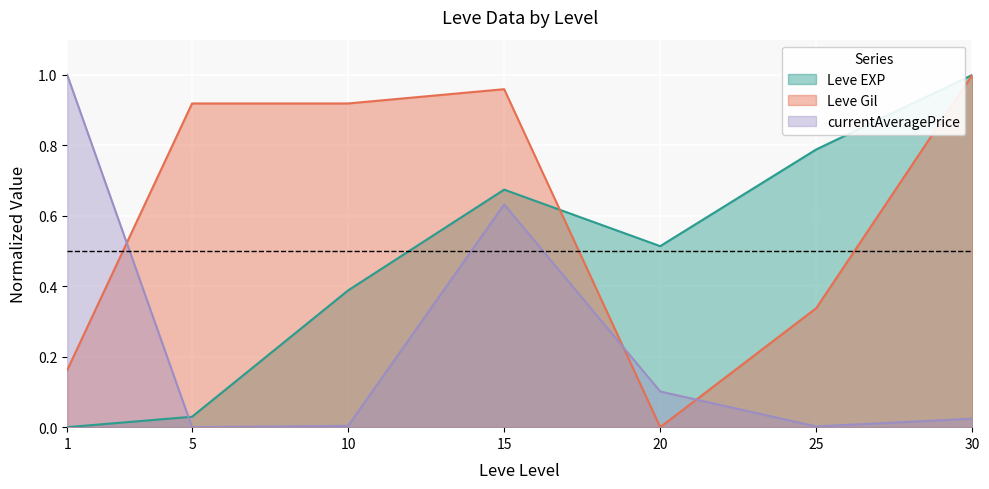

Is it true that Leve EXP equals 1.0 at 30?

True